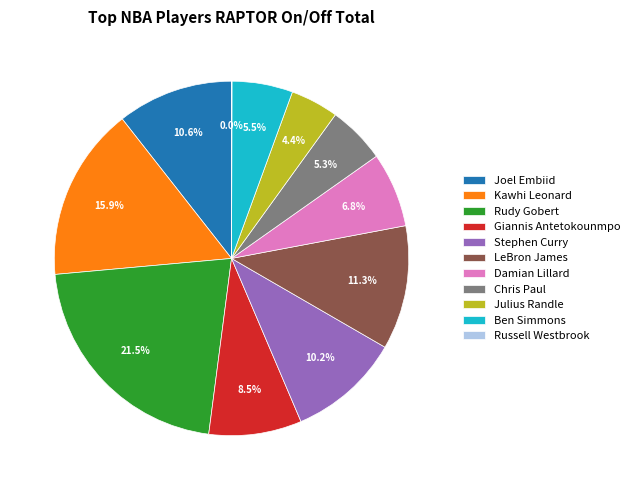

Between LeBron James and Stephen Curry, which is larger?

LeBron James